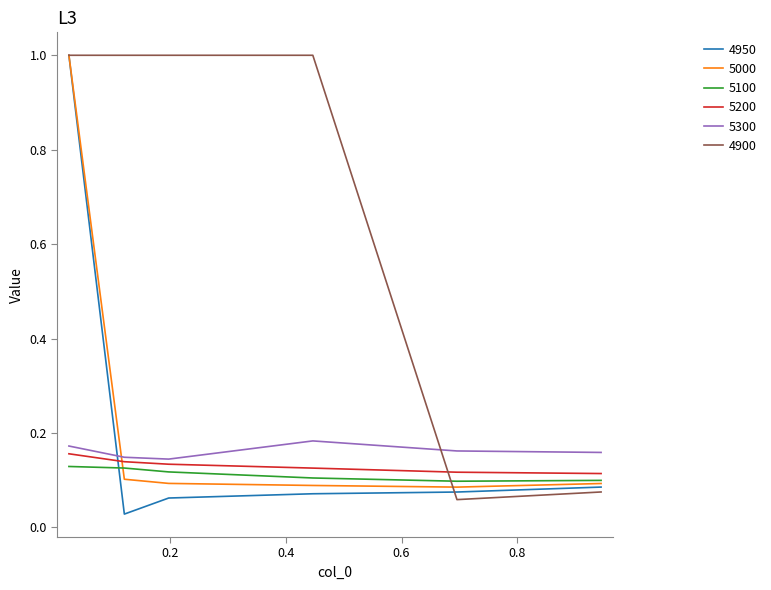

What is the greatest value displayed?

1.0